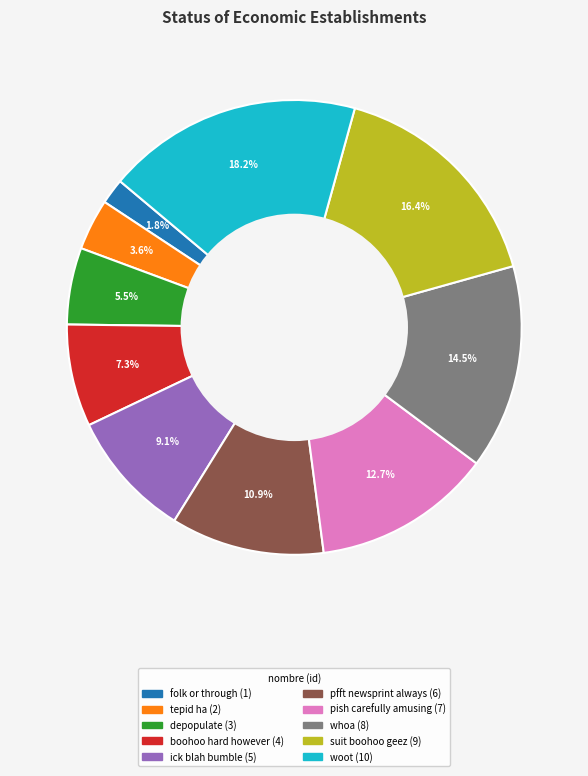

Does any single category account for the majority?

No